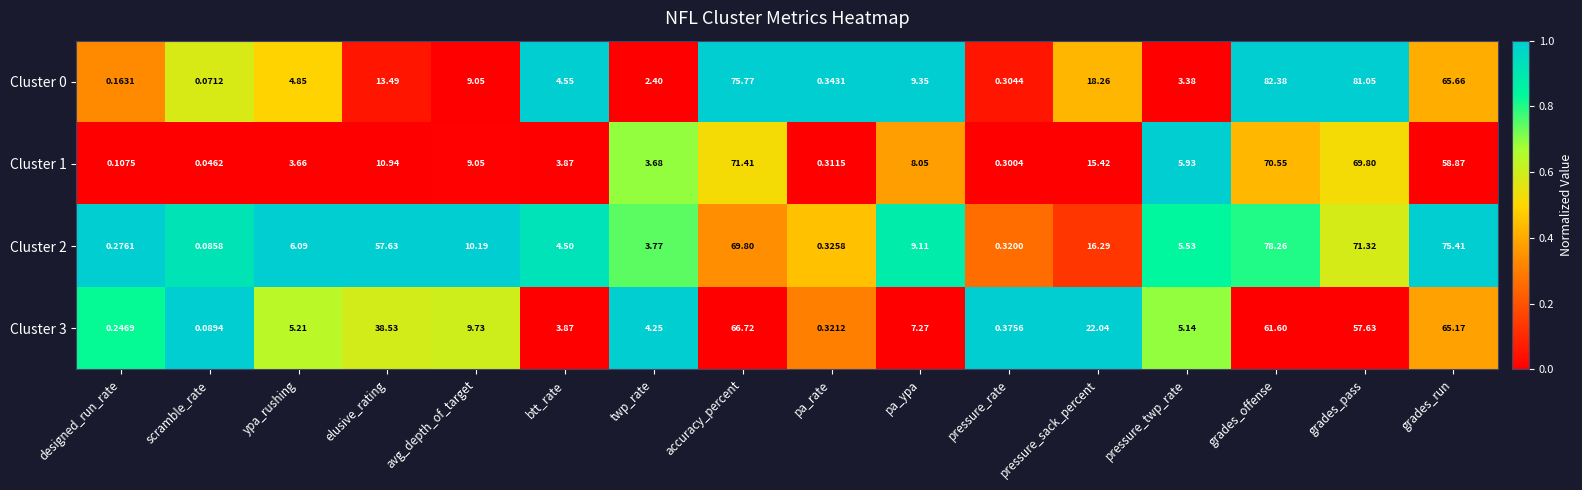

Which category has the highest value across all series?

grades_offense